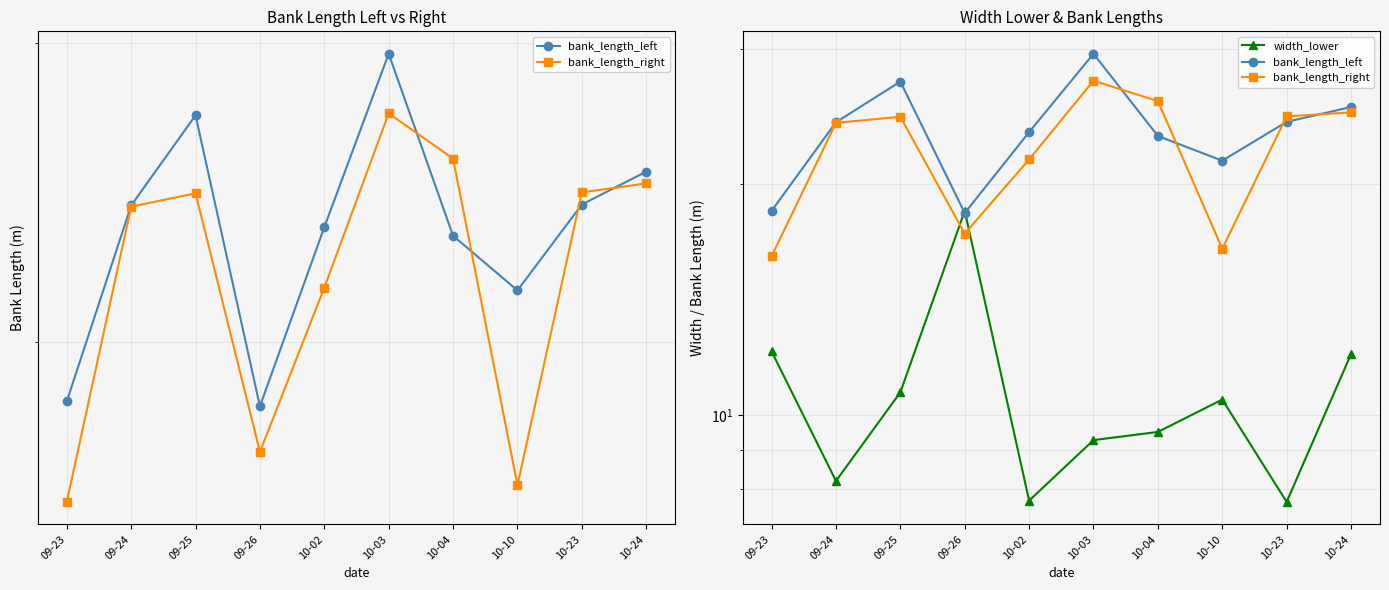

Read the bank_length_left value at 10-04.

23.1